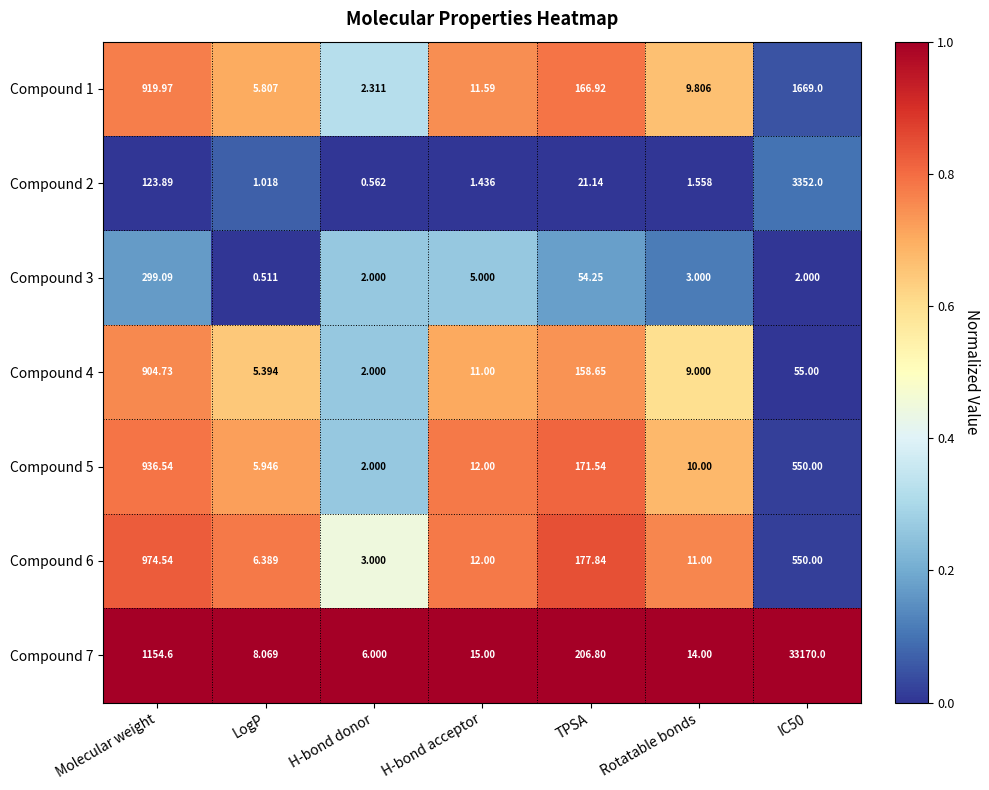

Is the value of Compound 7 at IC50 greater than the value of Compound 5 at LogP?

Yes